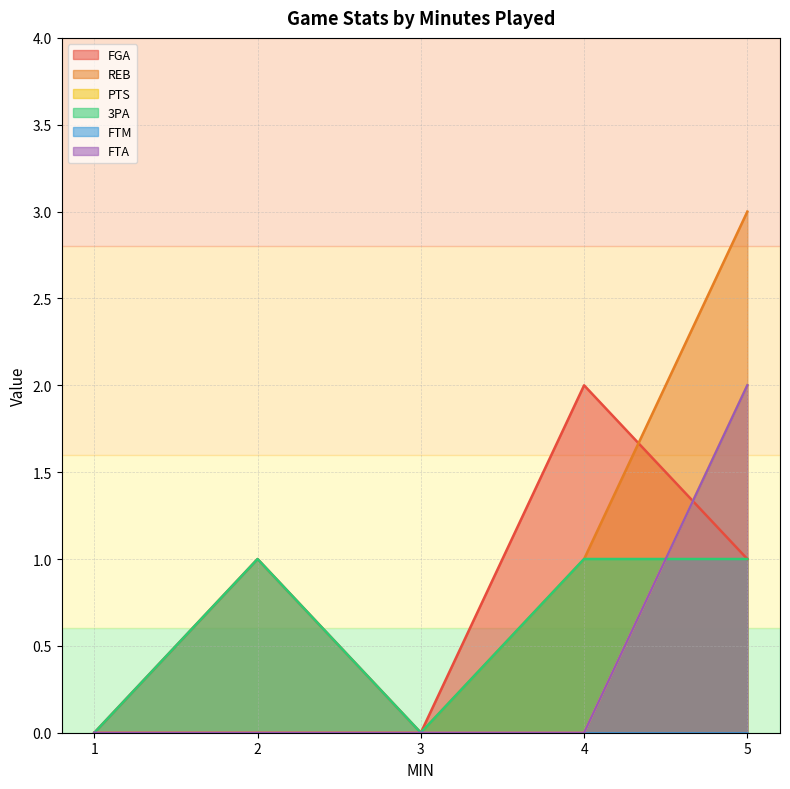

True or false: PTS and REB cross at least once.

False